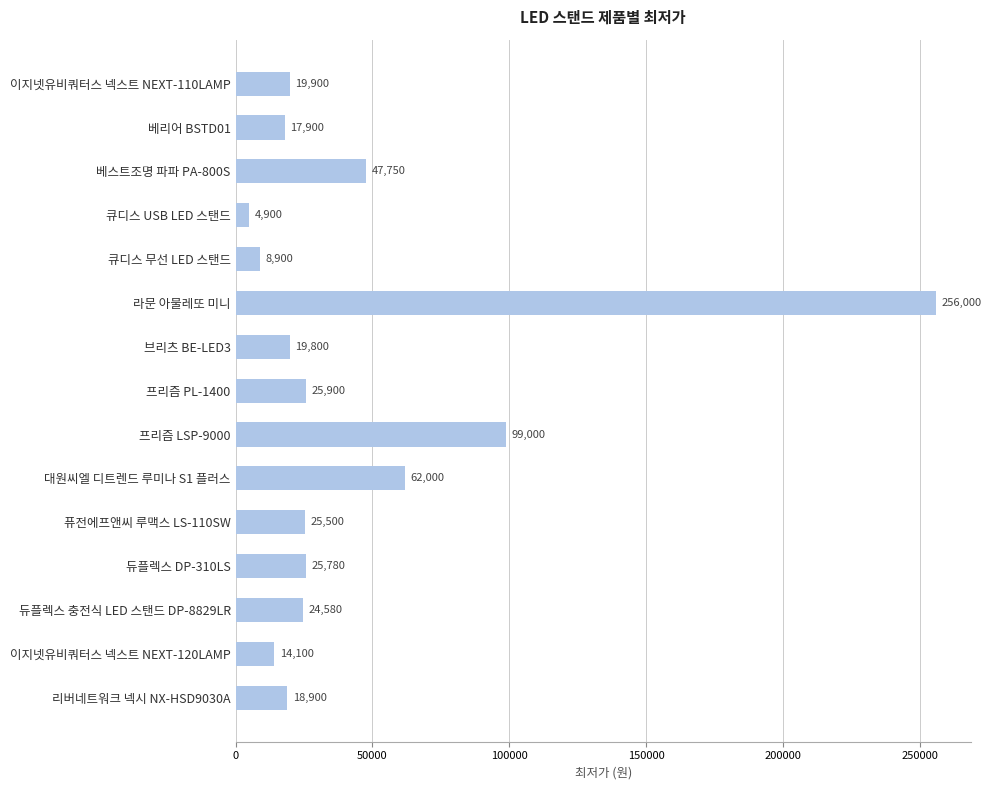

What is the minimum value shown in the chart?

4900